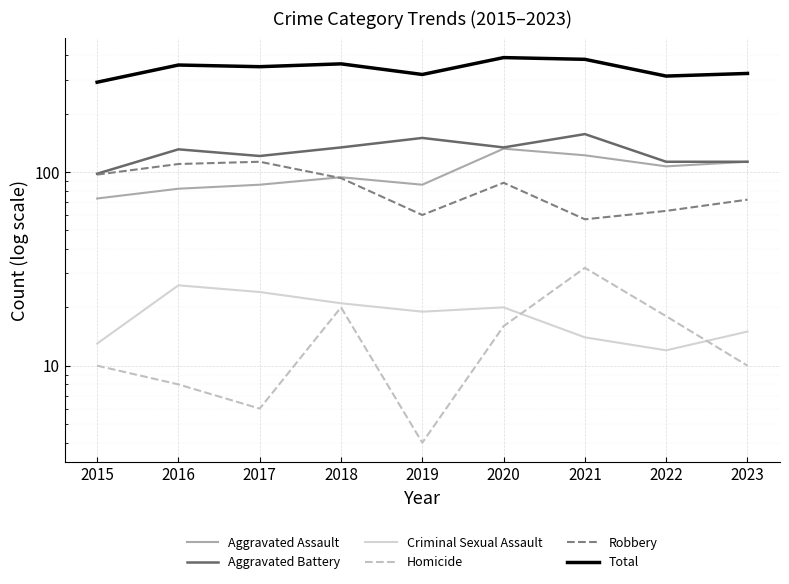

True or false: Aggravated Assault has a value of 113 at 2023.

True